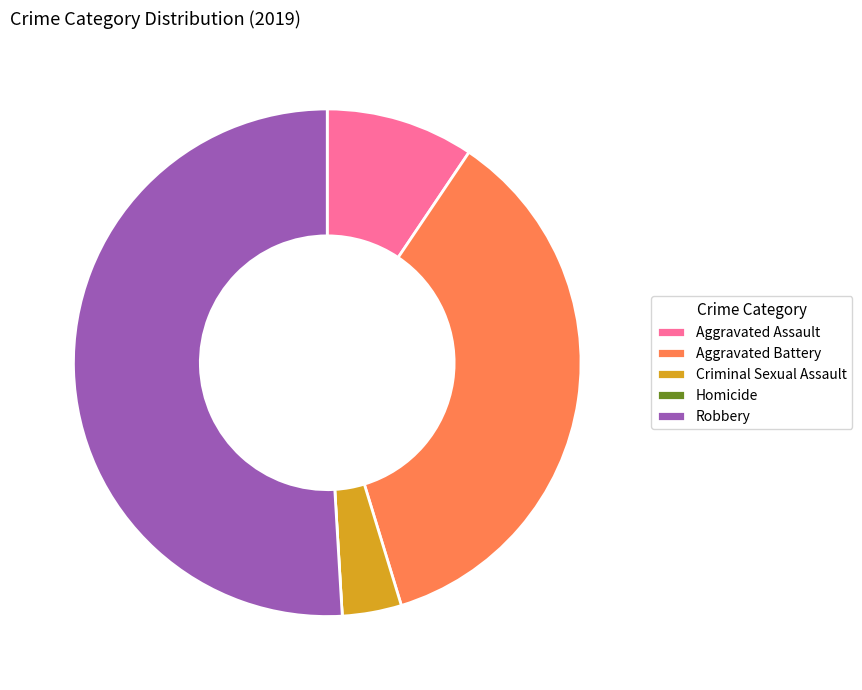

Does Robbery account for over 50% of the chart?

Yes